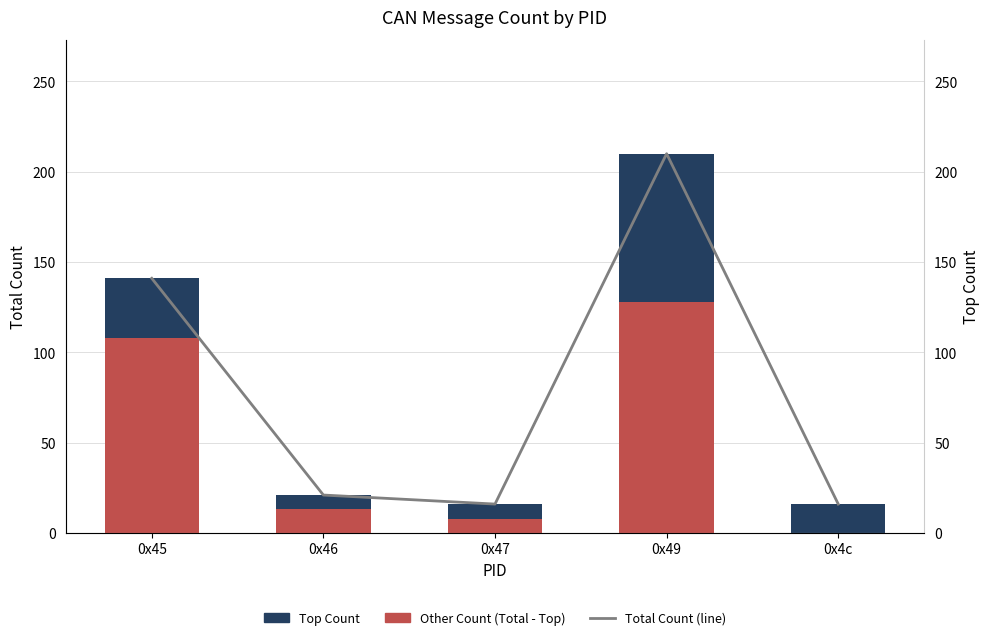

How many groups of bars are there?

5